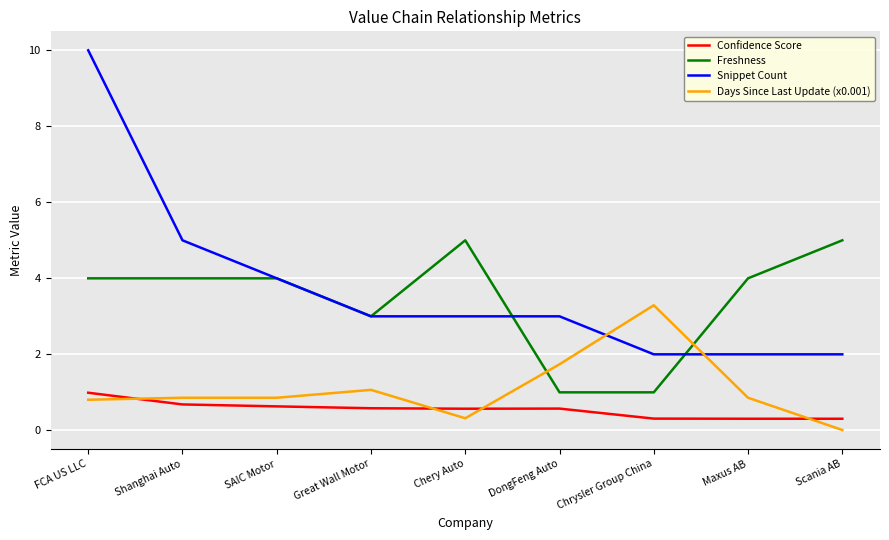

What position from the right is Great Wall Motor?

6